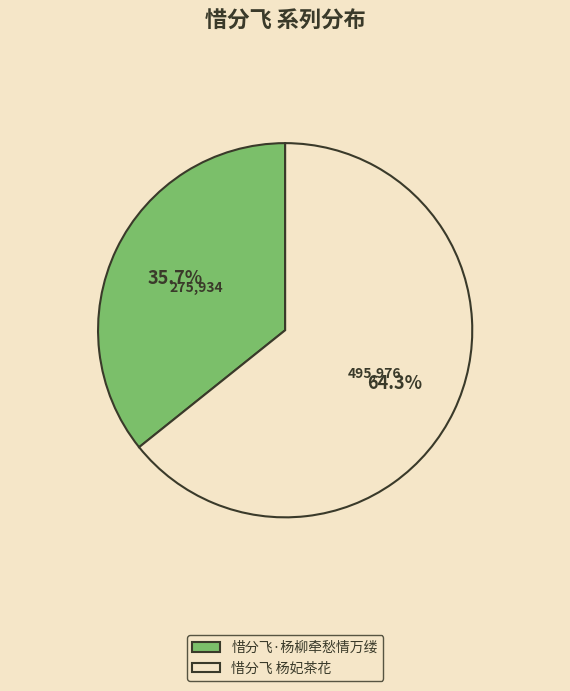

Approximately how many times larger is the value at 惜分飞 杨妃茶花 compared to 惜分飞·杨柳牵愁情万缕?

1.8